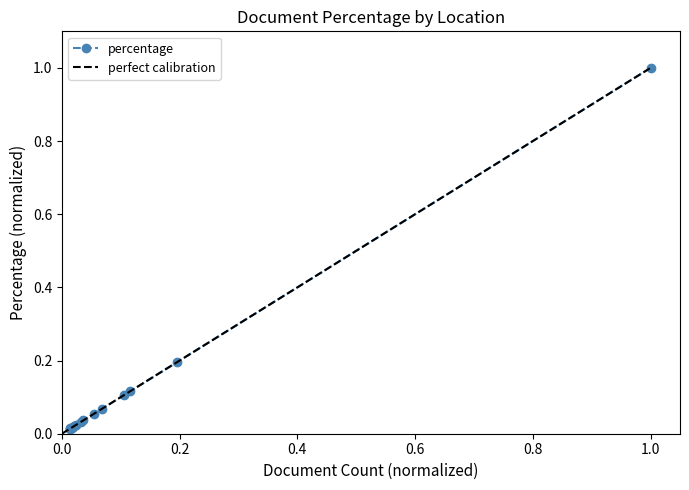

How many categories are shown in the chart?

15